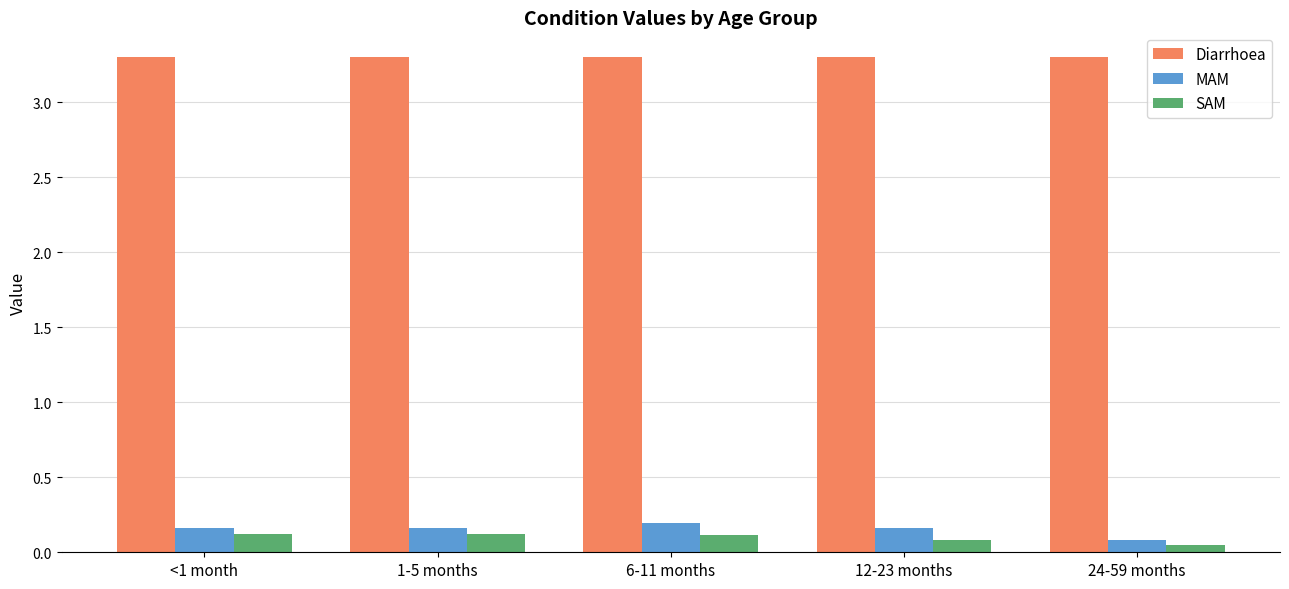

Is it true that Diarrhoea equals 3.3 at 12-23 months?

True